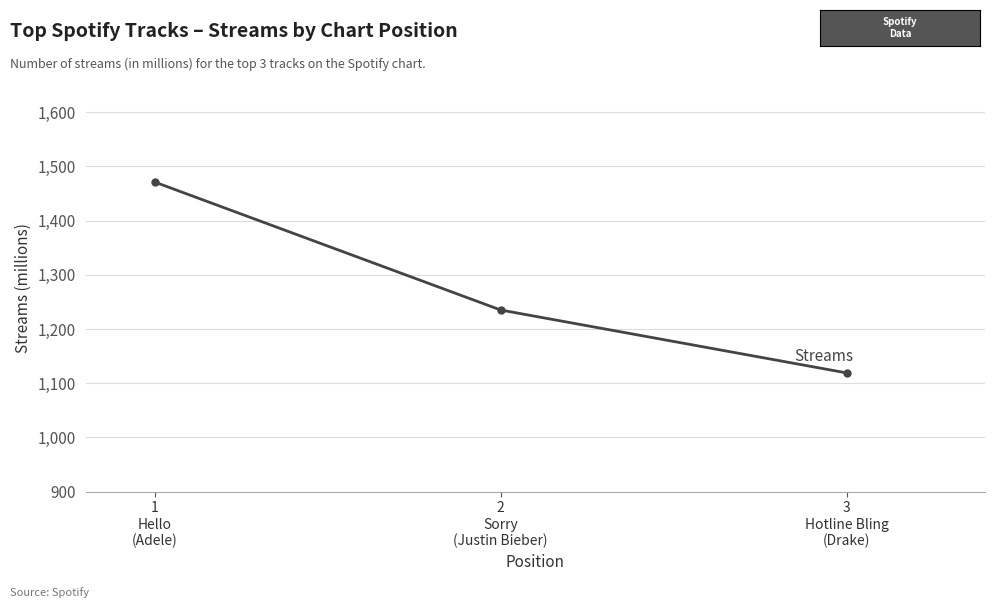

How many series are shown in this chart?

1